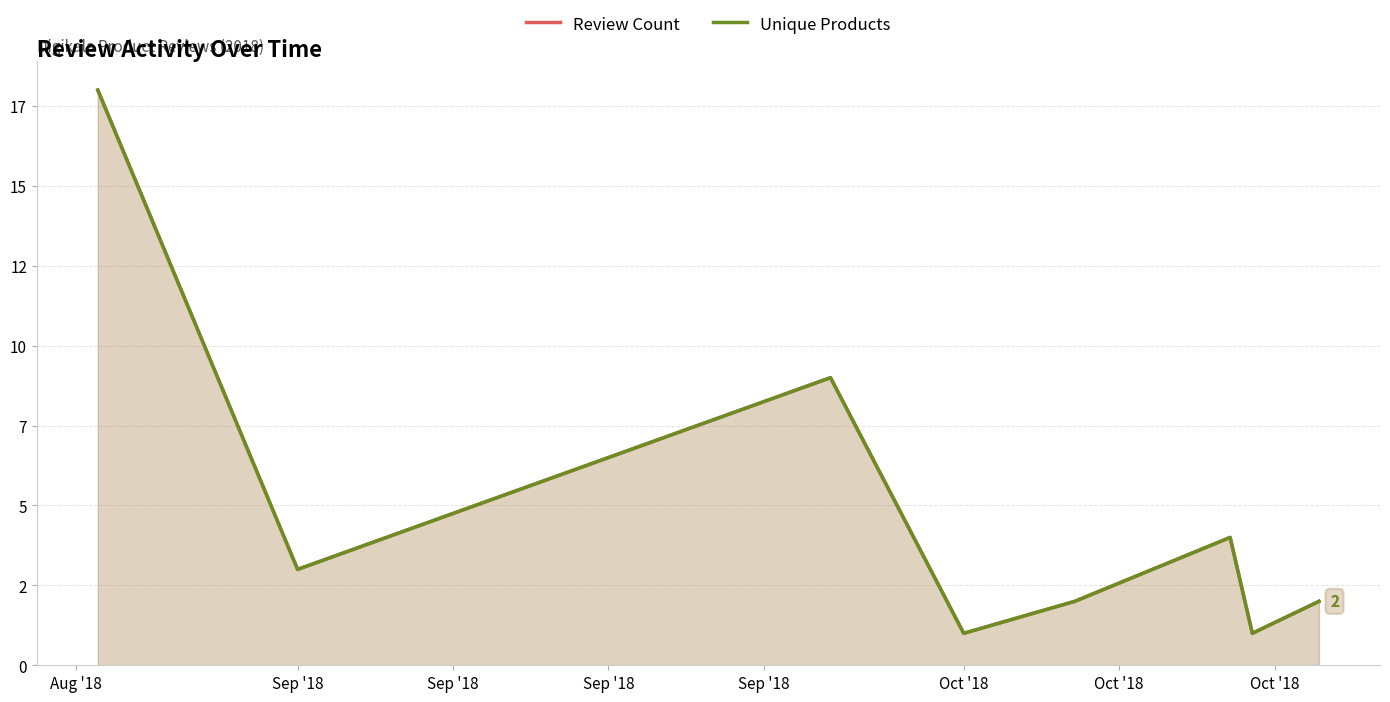

Between Sep '18 and Sep '18, which series saw the biggest shift?

Review Count